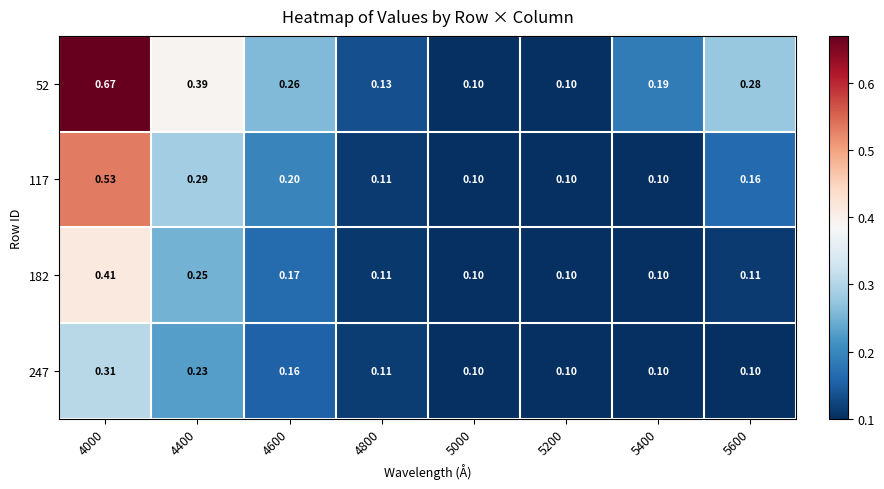

Is the value of 117 at 4600 greater than the value of 247 at 5400?

Yes